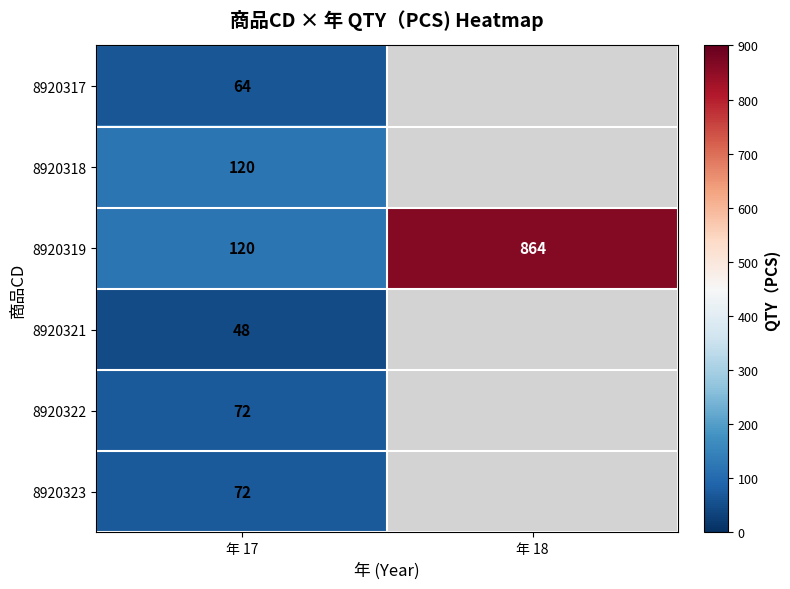

The value of 8920321 at 年 17 is 20. True or false?

False